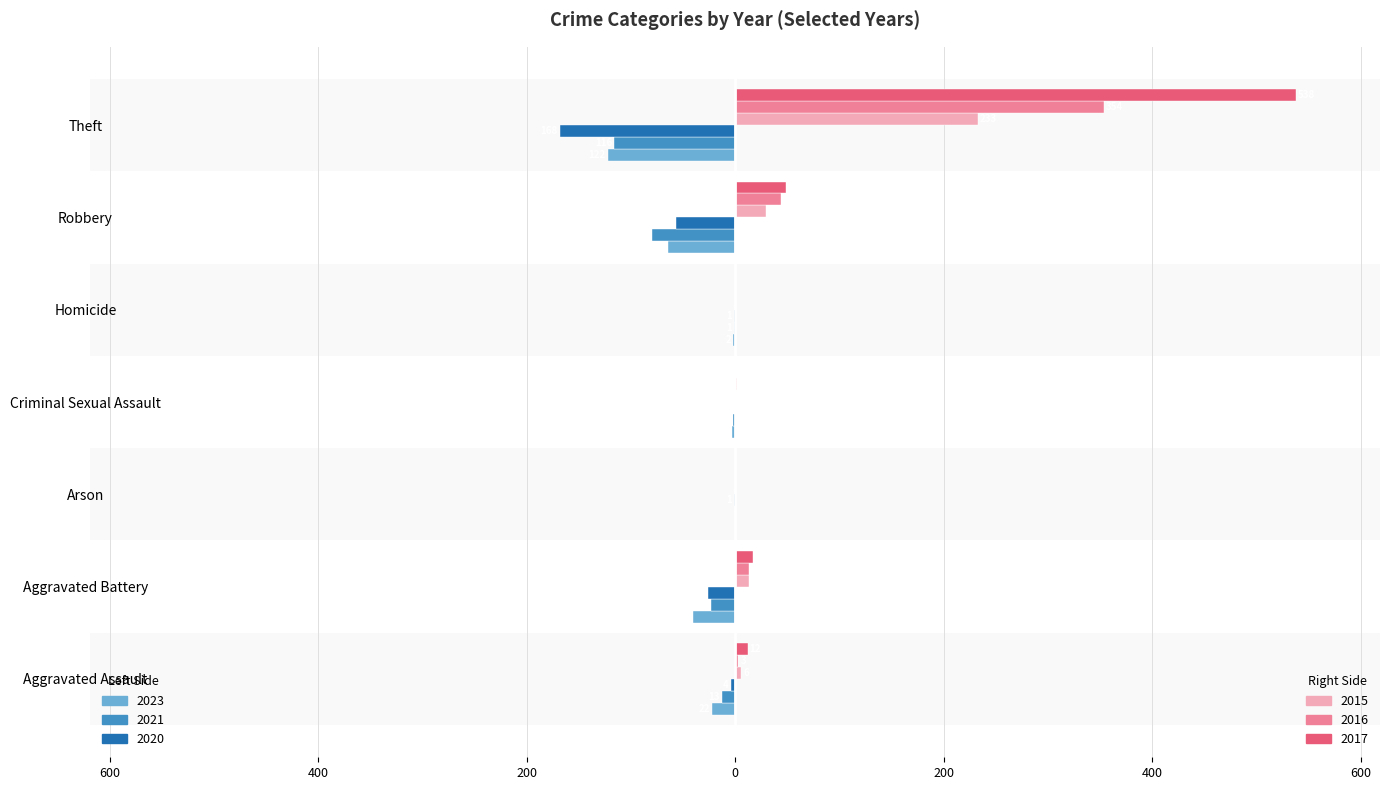

At which category does the chart reach its peak across all series?

Theft